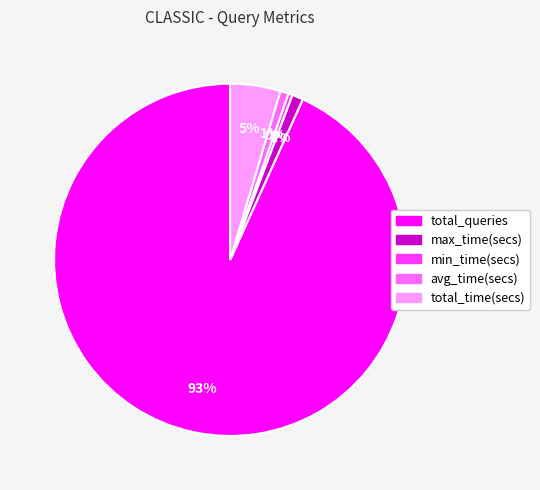

To the nearest percent, what is the combined percentage of total_queries and total_time(secs)?

98%